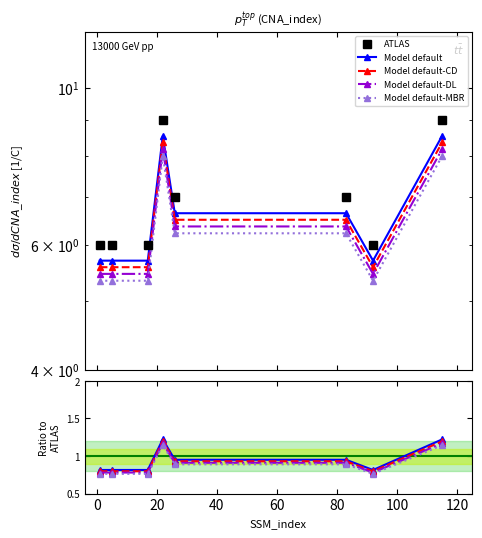

The Model default-CD series shows 0.3 at 100. True or false?

False